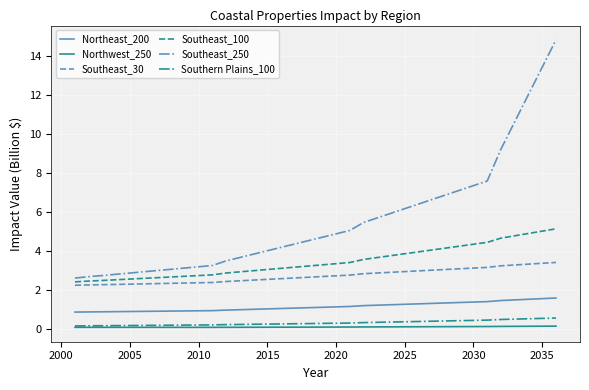

What is the lowest value of the Southeast_30 series?

2.3